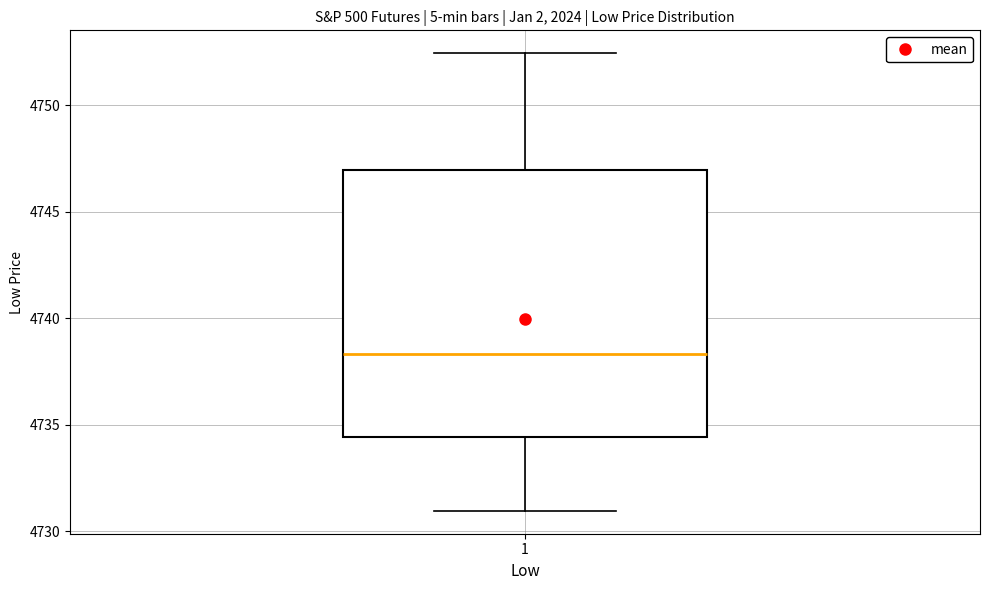

Where does the upper whisker of the box at x = 1 end on the y-axis? The values are not printed on the chart, so give them approximately, as read against the axis.

4752.5